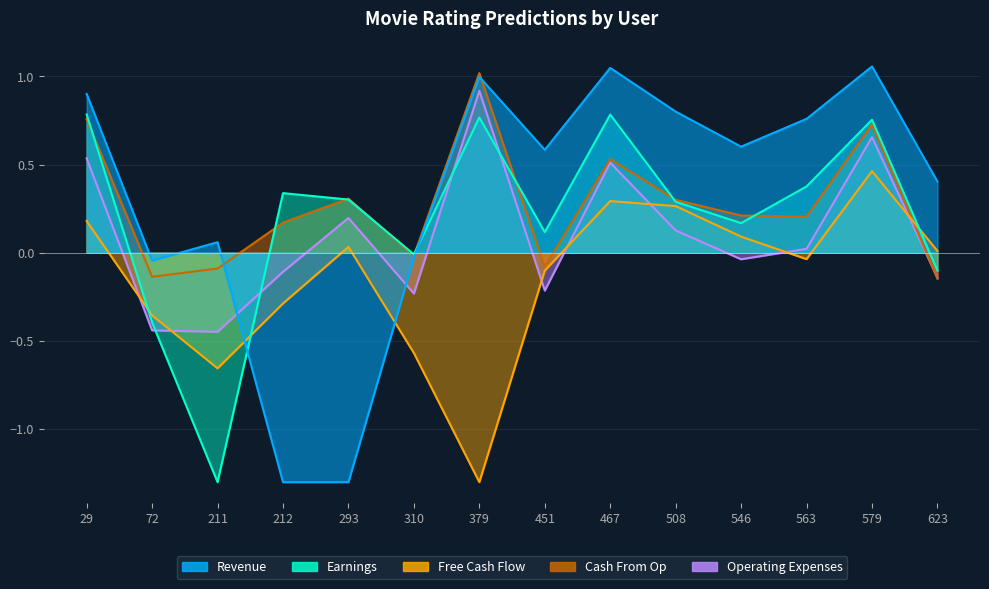

Which series has the largest total across all categories?

Revenue